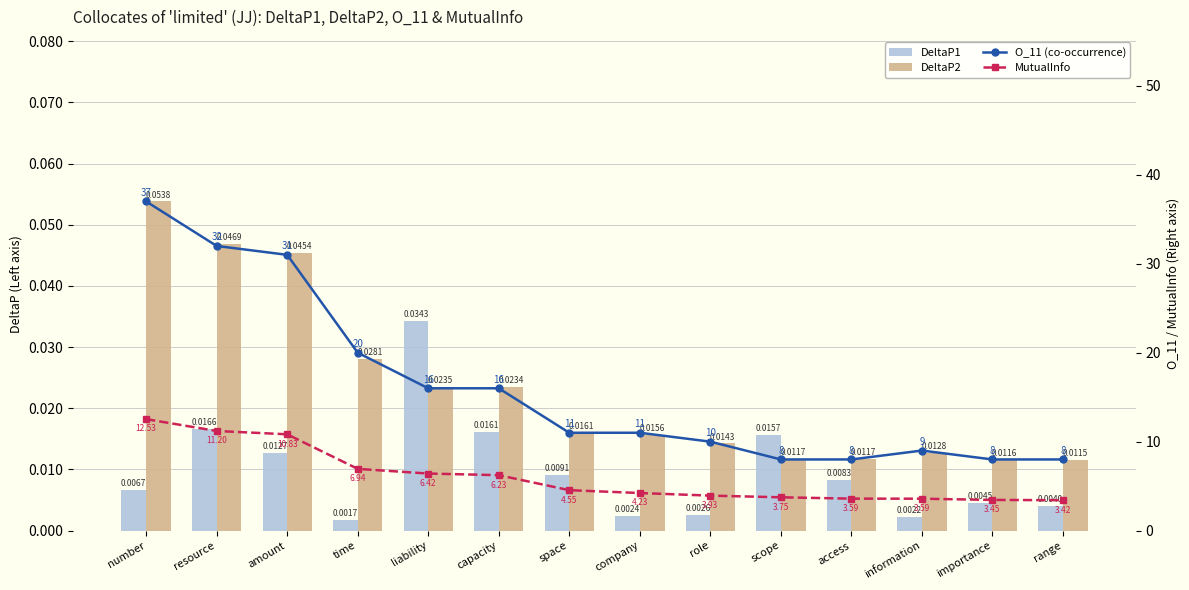

Which series has the largest total across all categories?

O_11 (co-occurrence)